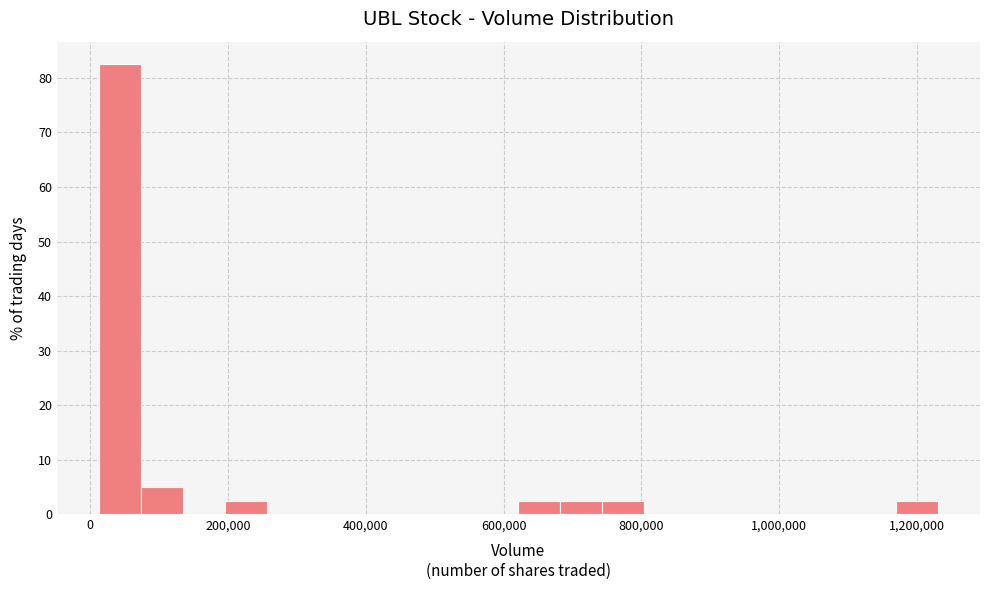

Read against the x-axis, roughly where is the centre of the tallest bar?

40000